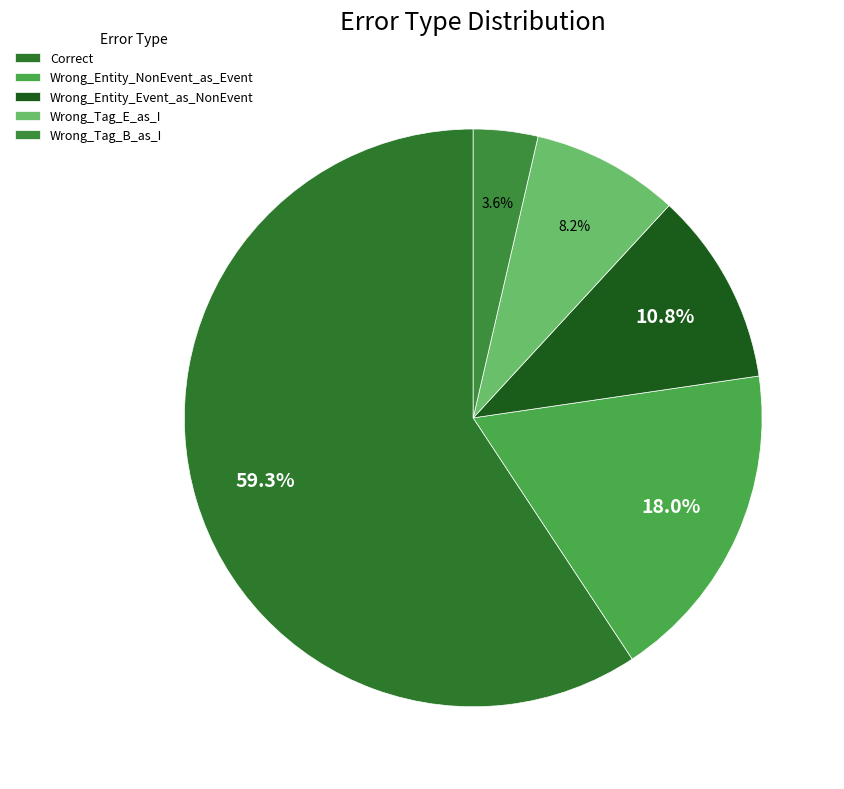

What percentage do Wrong_Tag_B_as_I and Wrong_Entity_Event_as_NonEvent together represent?

14.4%